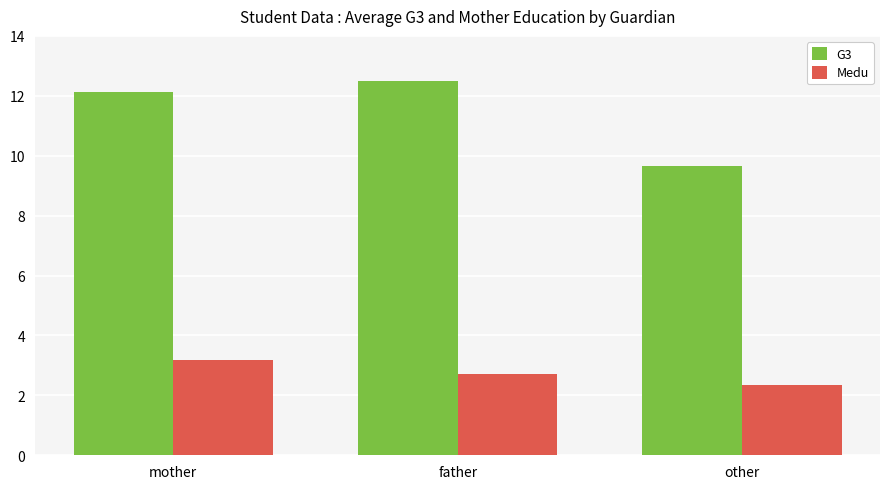

What is the value of the Medu bar at the 1st from the left?

3.2